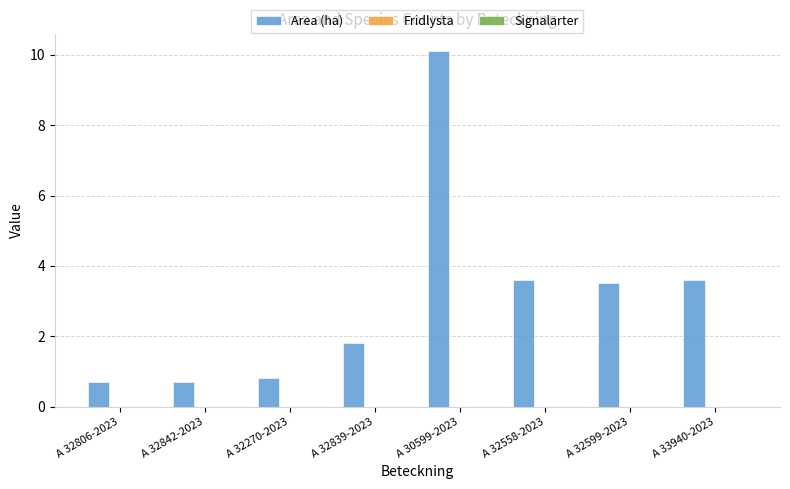

True or false: the data shows 0.2 at A 32270-2023.

False